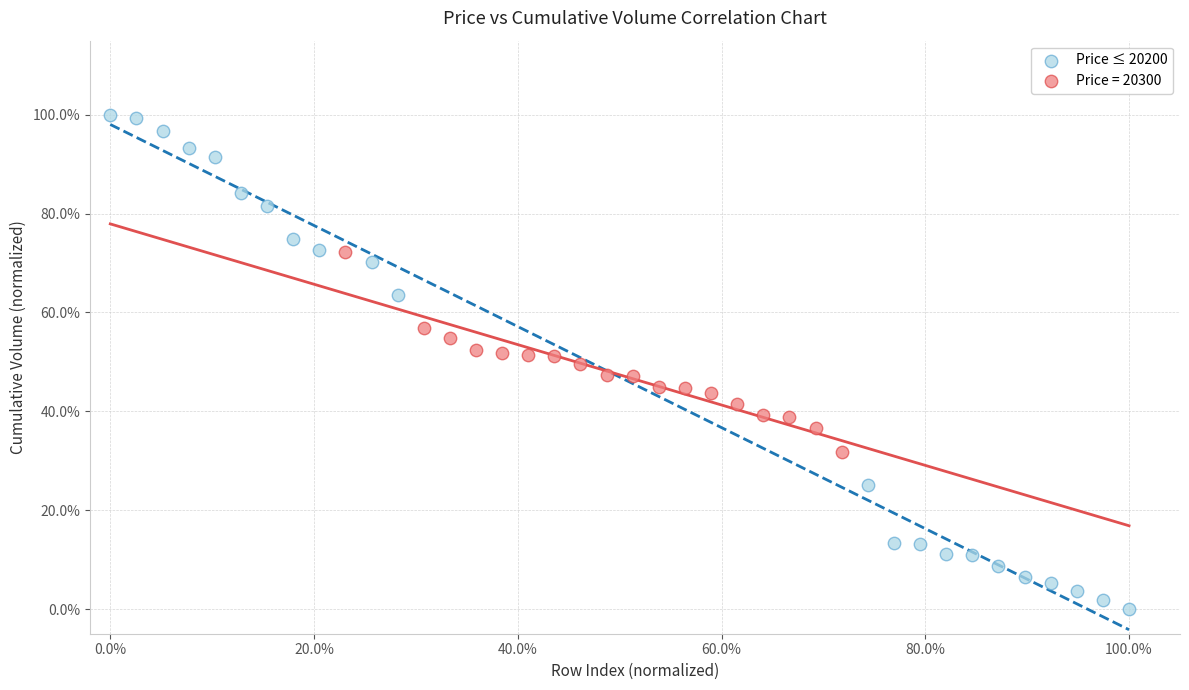

What are all the series names shown in the legend?

Price ≤ 20200, Price = 20300